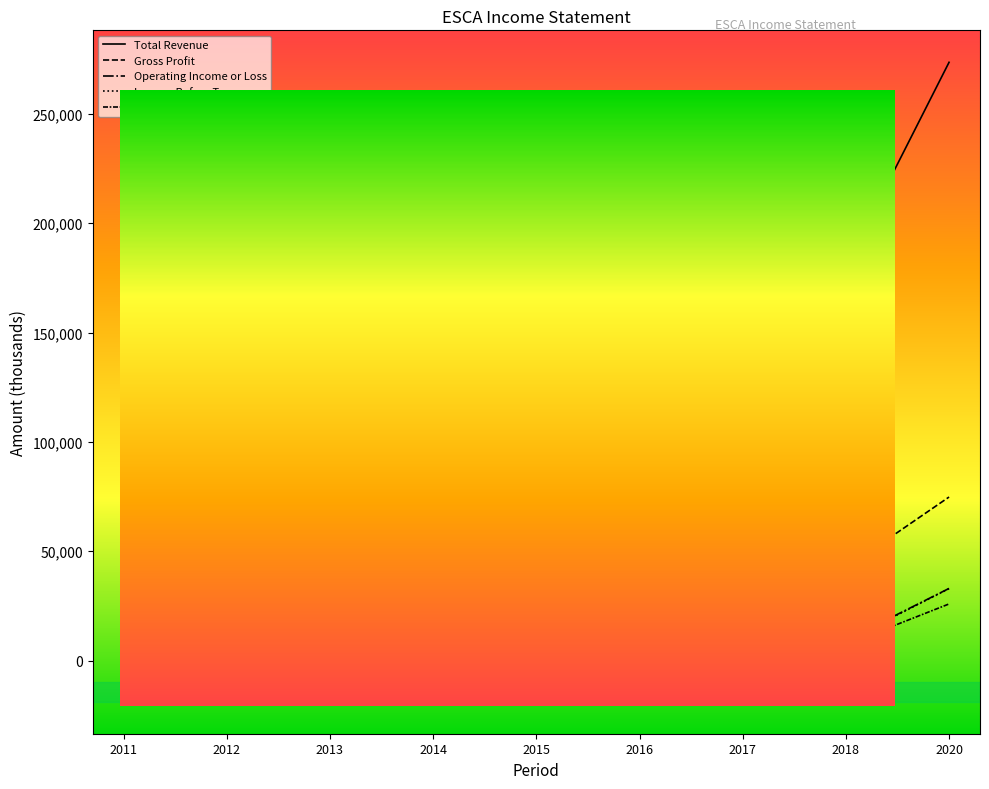

What is the total value across all series at 2013?

217700